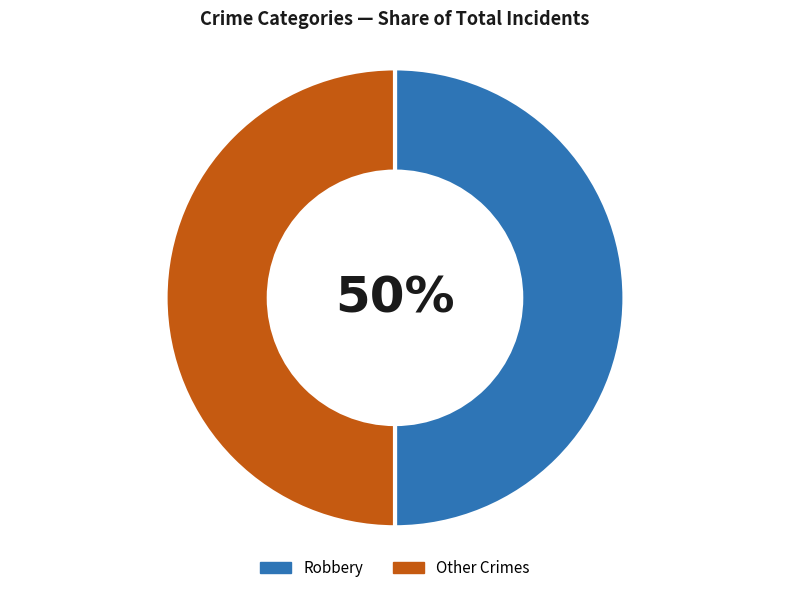

What is the ratio of the value at Other Crimes to the value at Robbery?

1.0